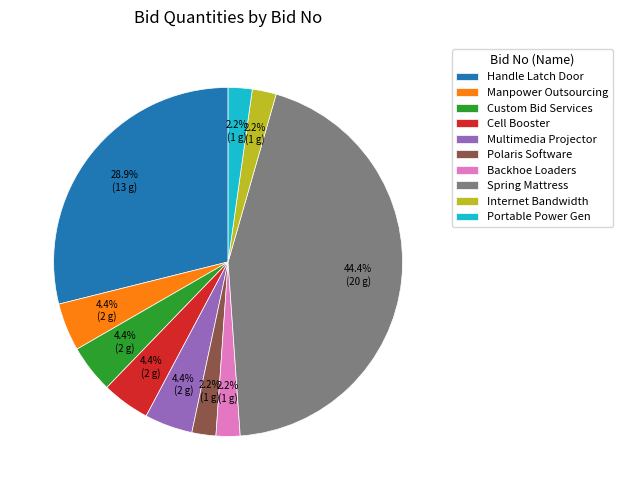

Approximately how many times larger is the value at Manpower Outsourcing compared to Portable Power Gen?

2.0